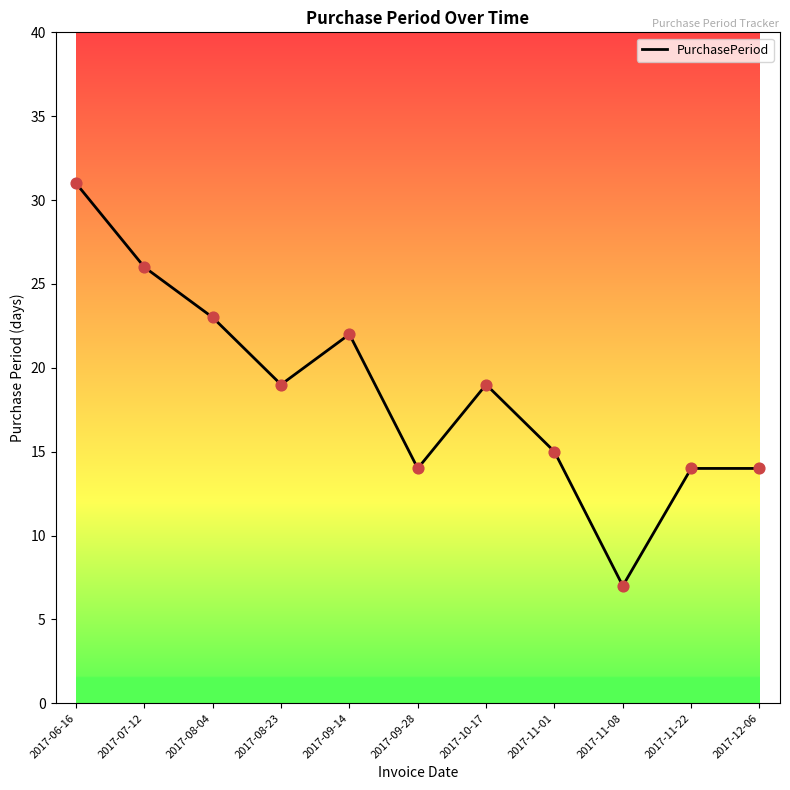

What is the change in value from 2017-10-17 to 2017-11-01?

-4